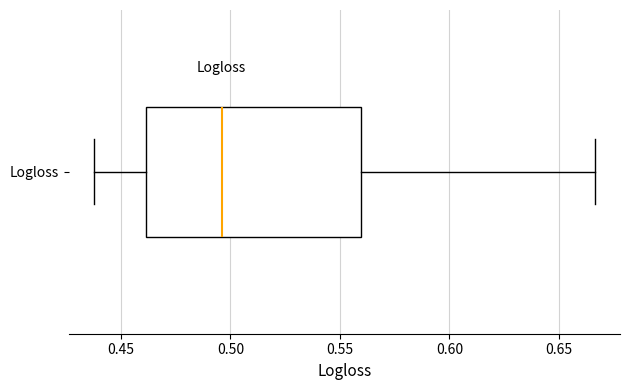

Read this box plot against the x-axis: the position of the median line, the range covered by the box, and the ends of both whiskers. The values are not printed on the chart, so give them approximately, as read against the axis.

median 0.495, box 0.460 to 0.560, whiskers 0.440 to 0.665